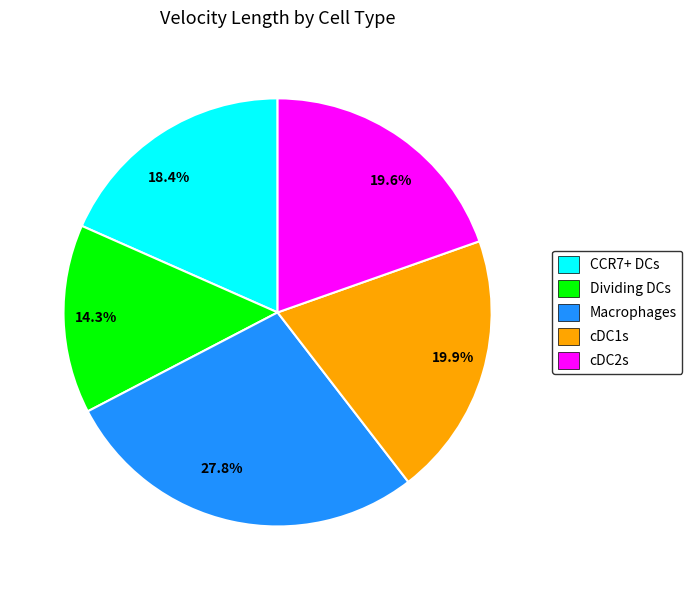

Between 14.3% and 19.9%, which is larger?

19.9%